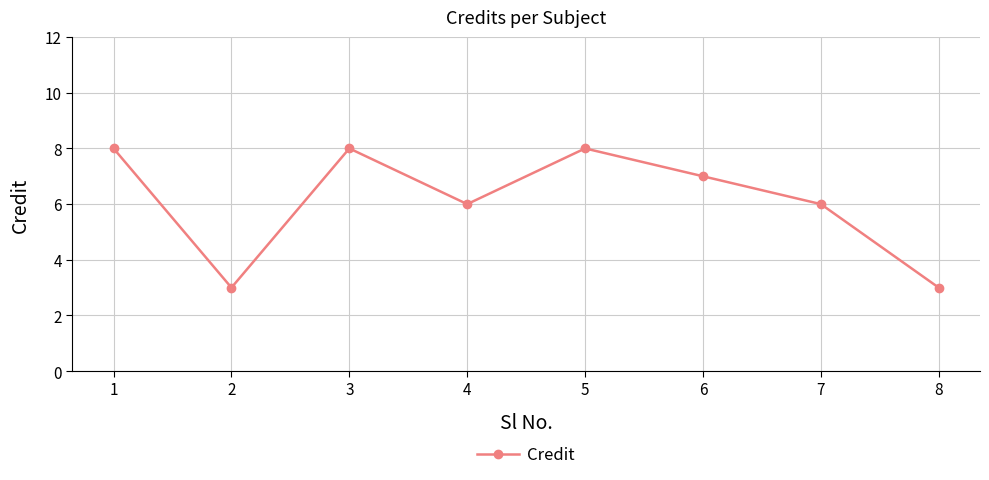

Reading left to right, transcribe all the data shown in this chart.

1=8	2=3	3=8	4=6	5=8	6=7	7=6	8=3